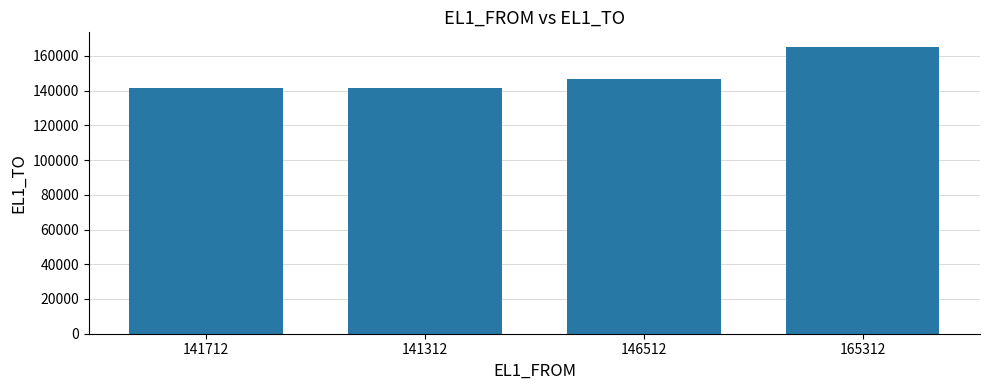

What is the value of the 1st bar from the left?

141714